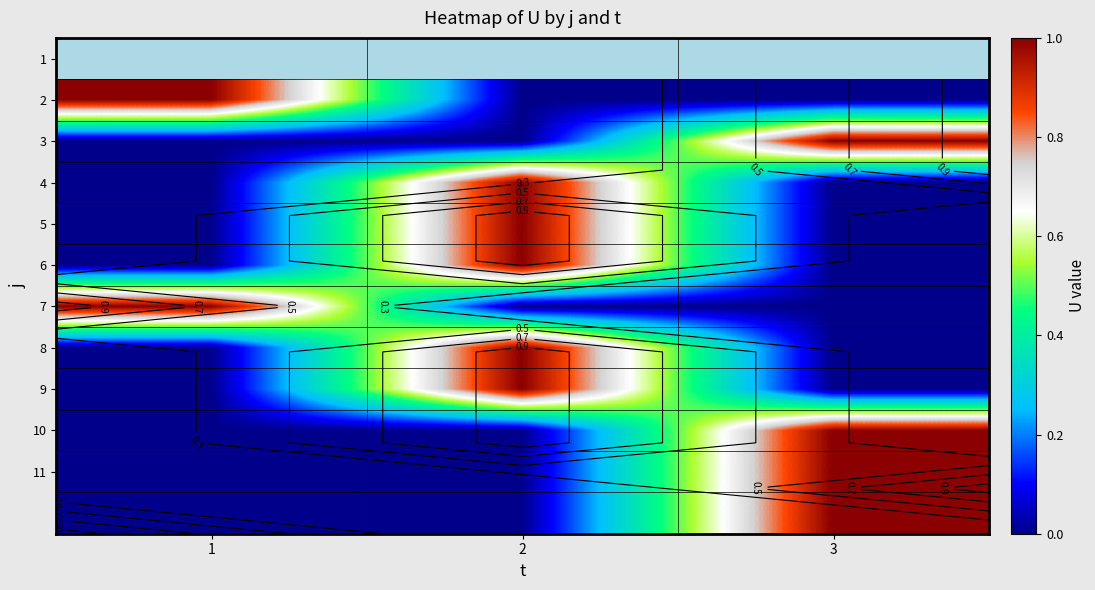

The 2 series shows 1 at 1. True or false?

False